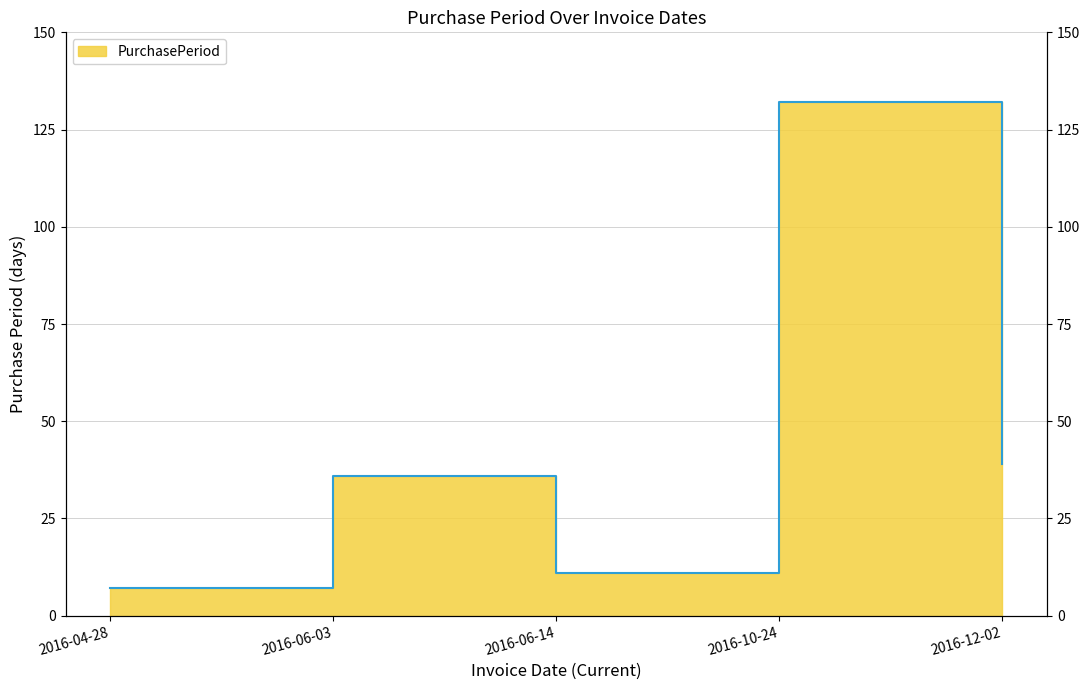

Reading right to left, list all the values displayed in this chart.

2016-12-02=39	2016-10-24=132	2016-06-14=11	2016-06-03=36	2016-04-28=7